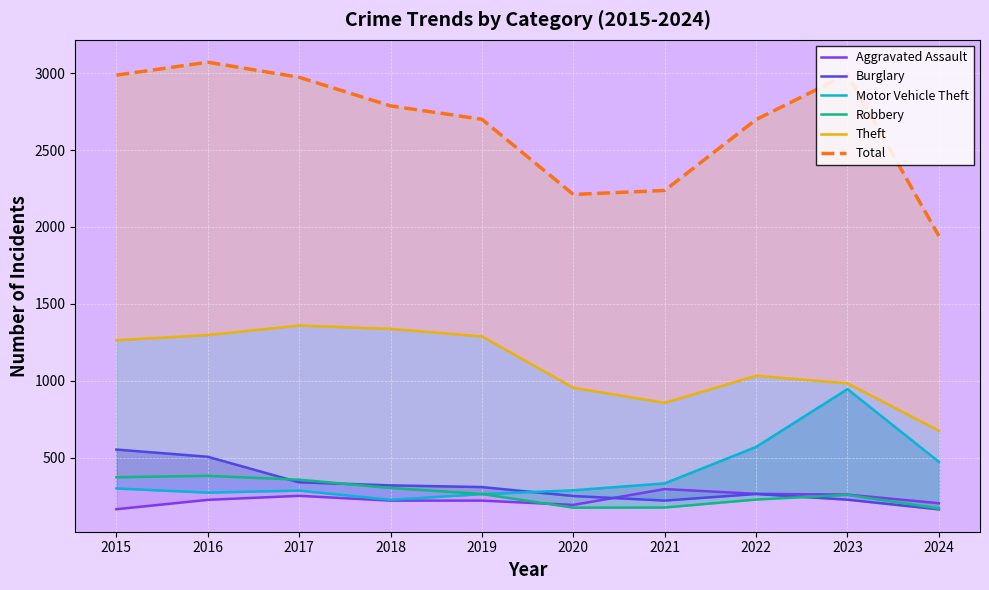

At which label is Aggravated Assault closest to 229?

2016